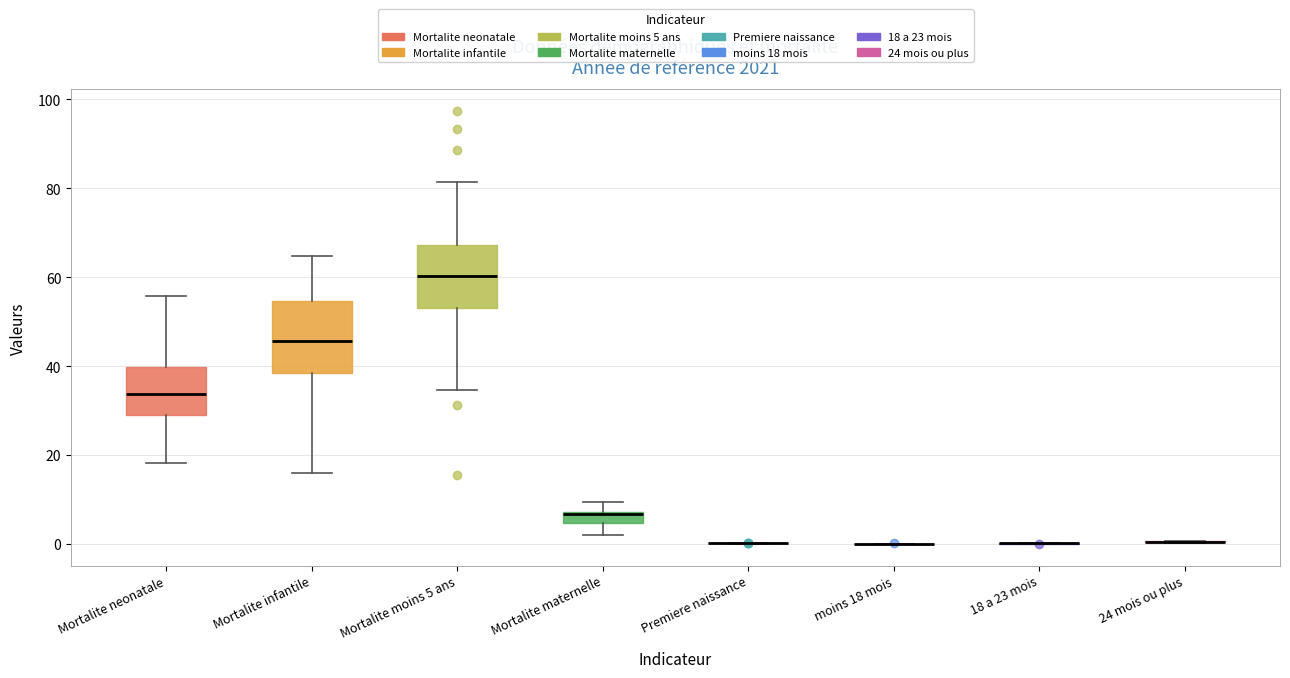

Which box is the tallest, from its lower edge to its upper edge?

Mortalite infantile